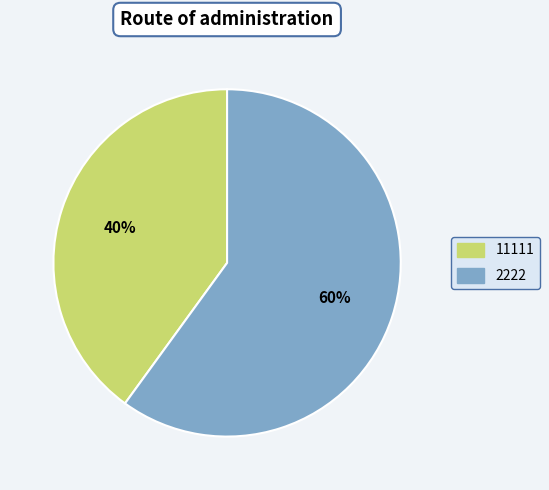

Do 2222 and 11111 together represent more than half of the pie?

Yes